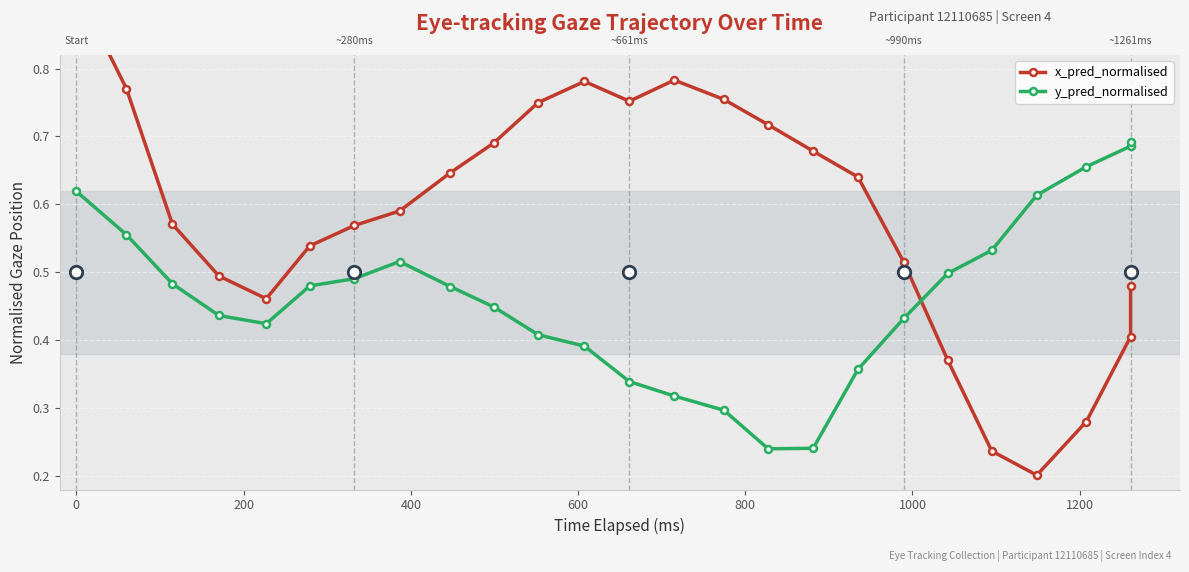

What are all the series names shown in the legend?

x_pred_normalised, y_pred_normalised